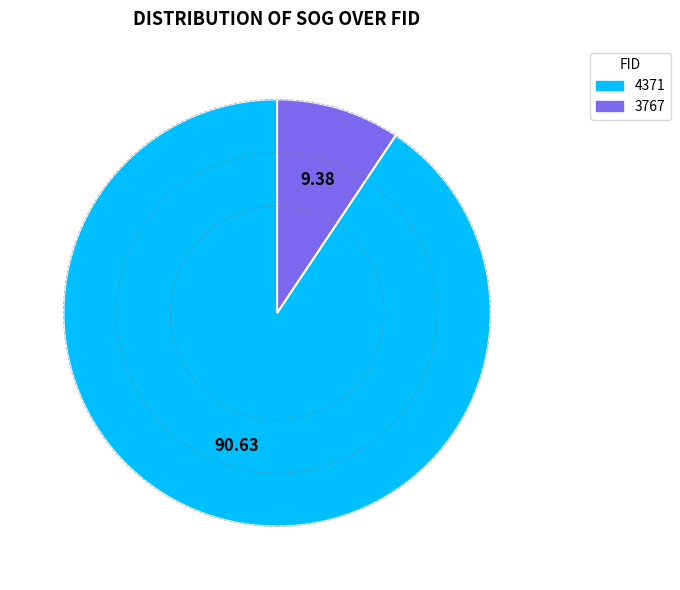

Rank the categories by value from highest to lowest.

4371, 3767